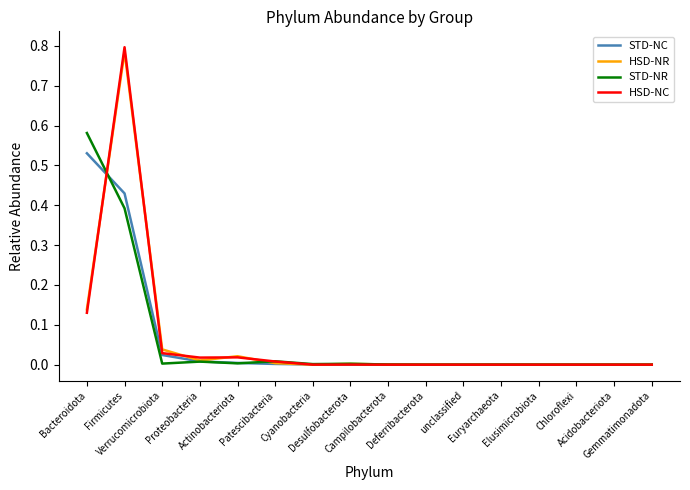

What is the difference between the maximum and second lowest values in the STD-NC series?

0.5